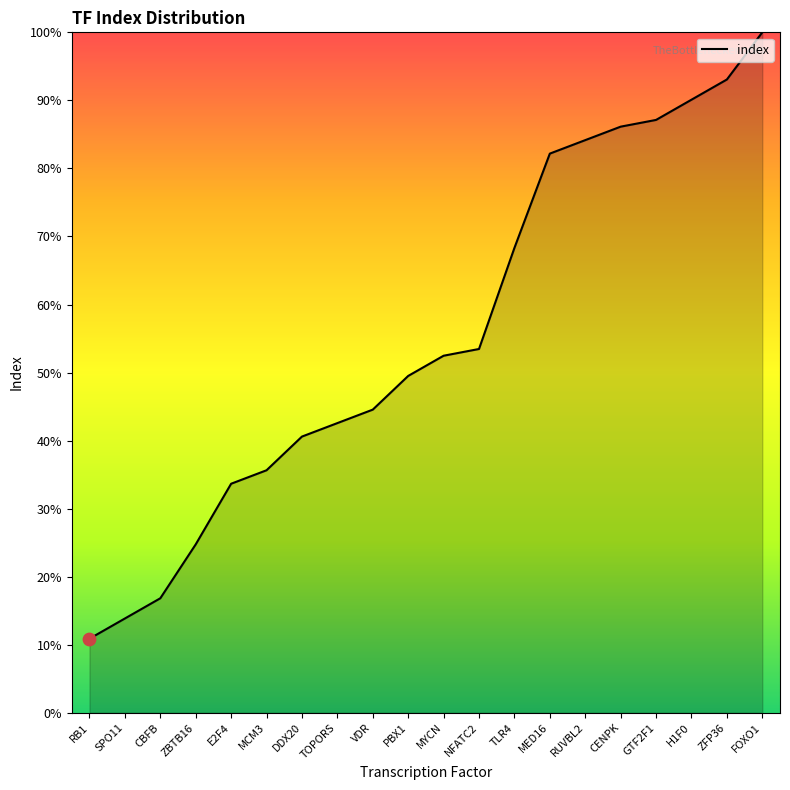

Approximately how many times larger is the value at MYCN compared to MCM3?

1.5